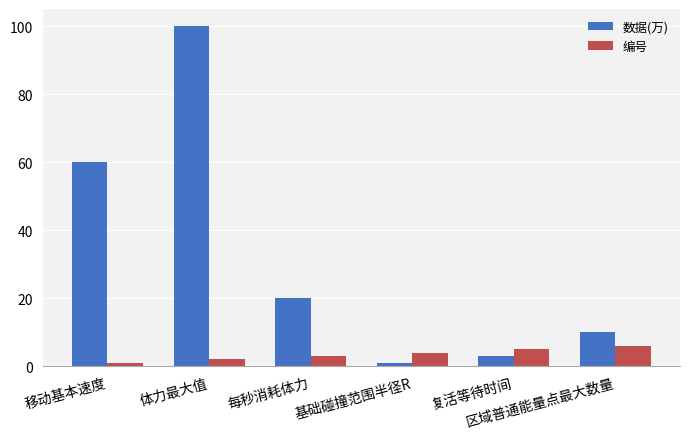

What is the difference between the 编号 values at 体力最大值 and 区域普通能量点最大数量?

4